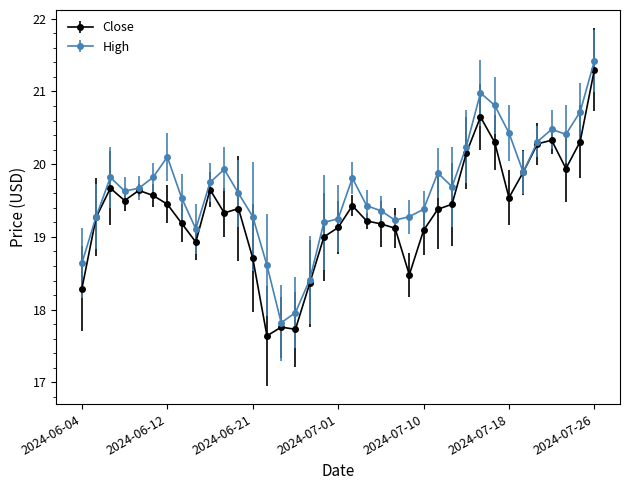

What are all the series names shown in the legend?

Close, High